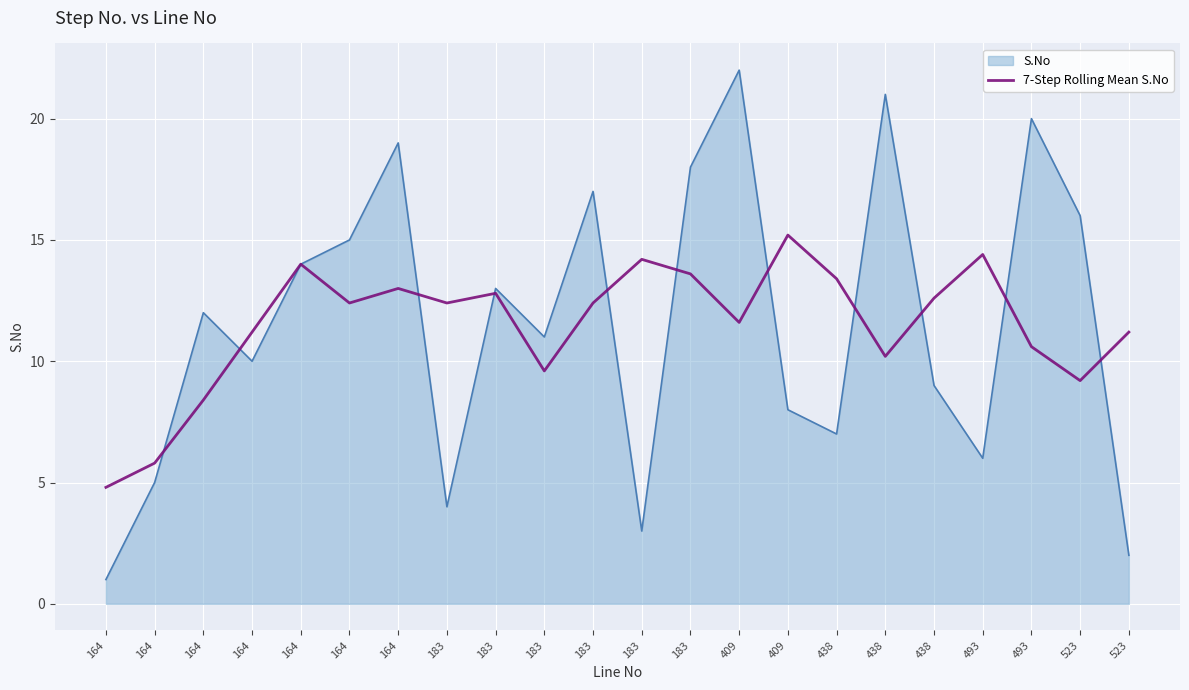

How many lines are shown in the chart?

2